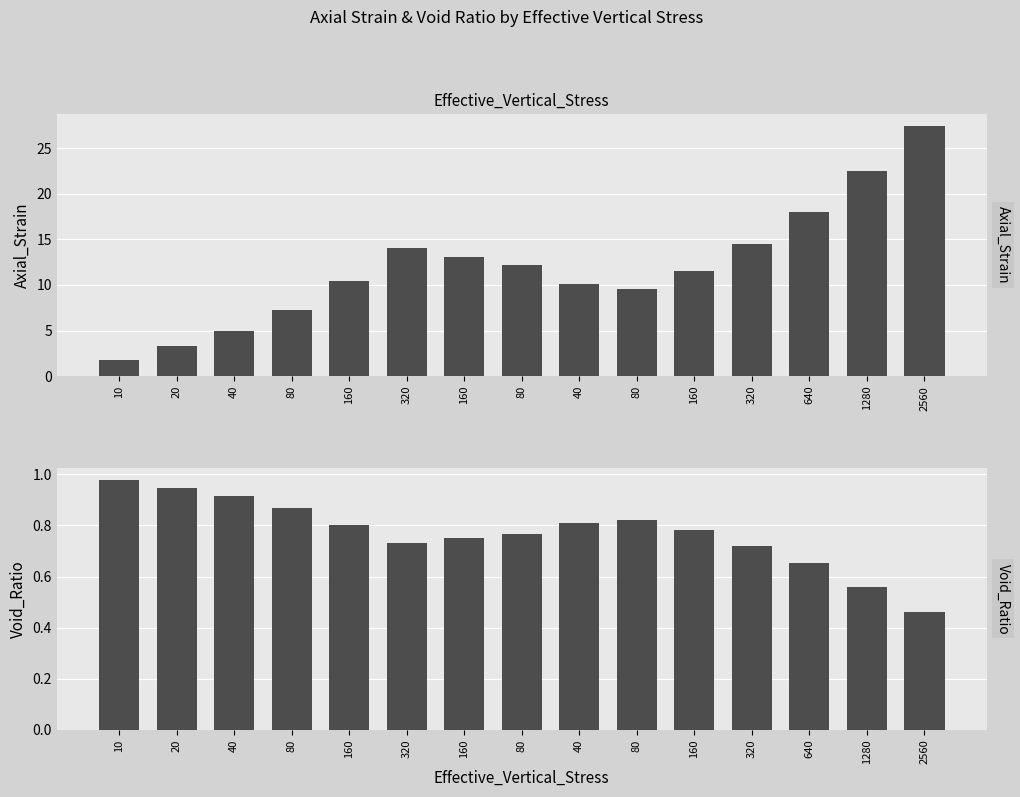

Rank the series by their average value, from lowest to highest.

Void_Ratio, Axial_Strain